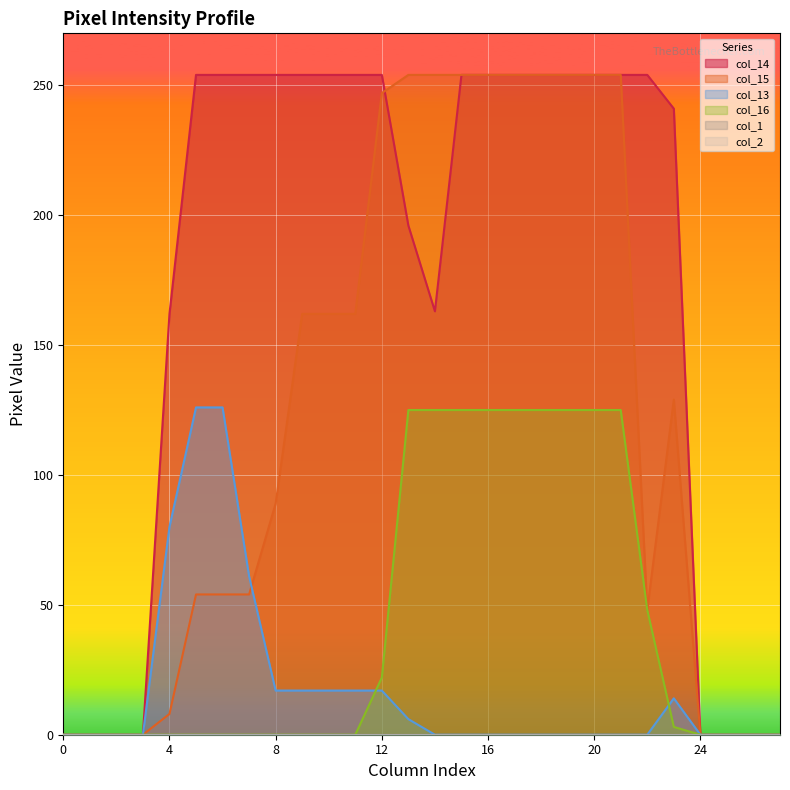

True or false: col_13 and col_14 intersect in this chart.

False